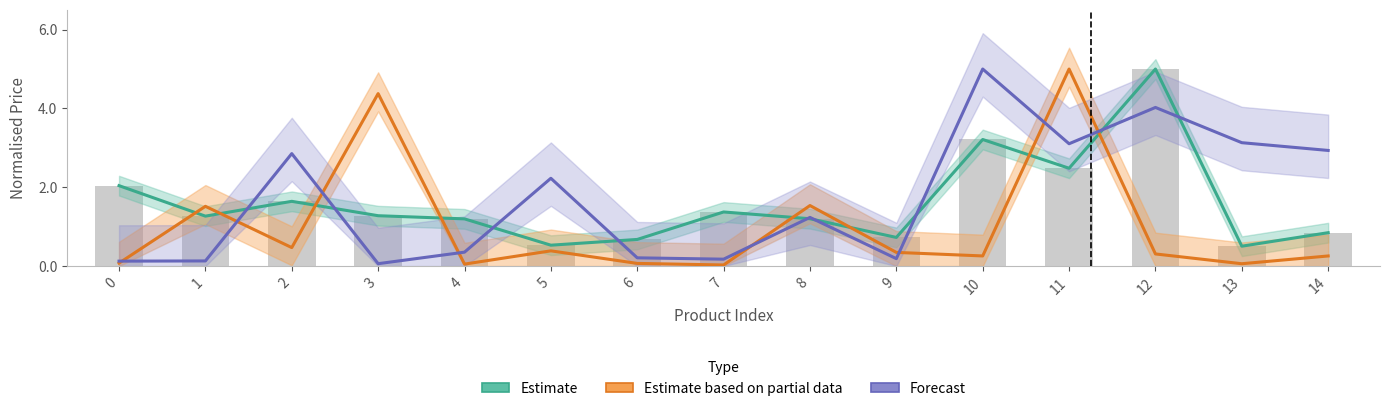

At how many categories does at least one series exceed 2?

9